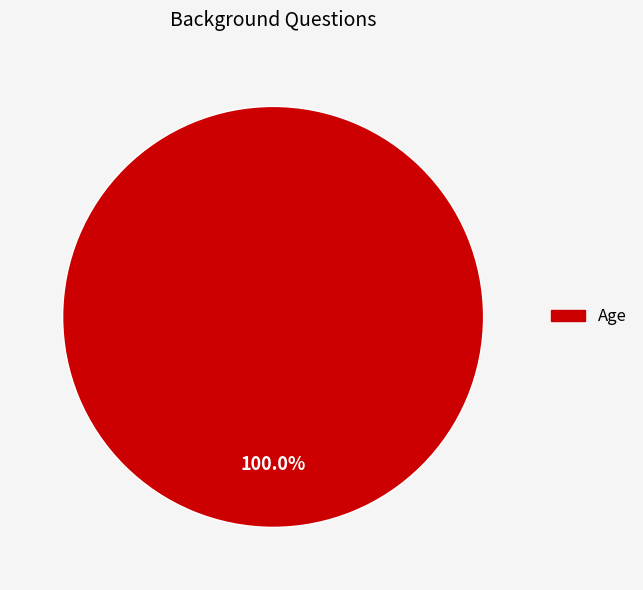

Does any single category account for the majority?

Yes